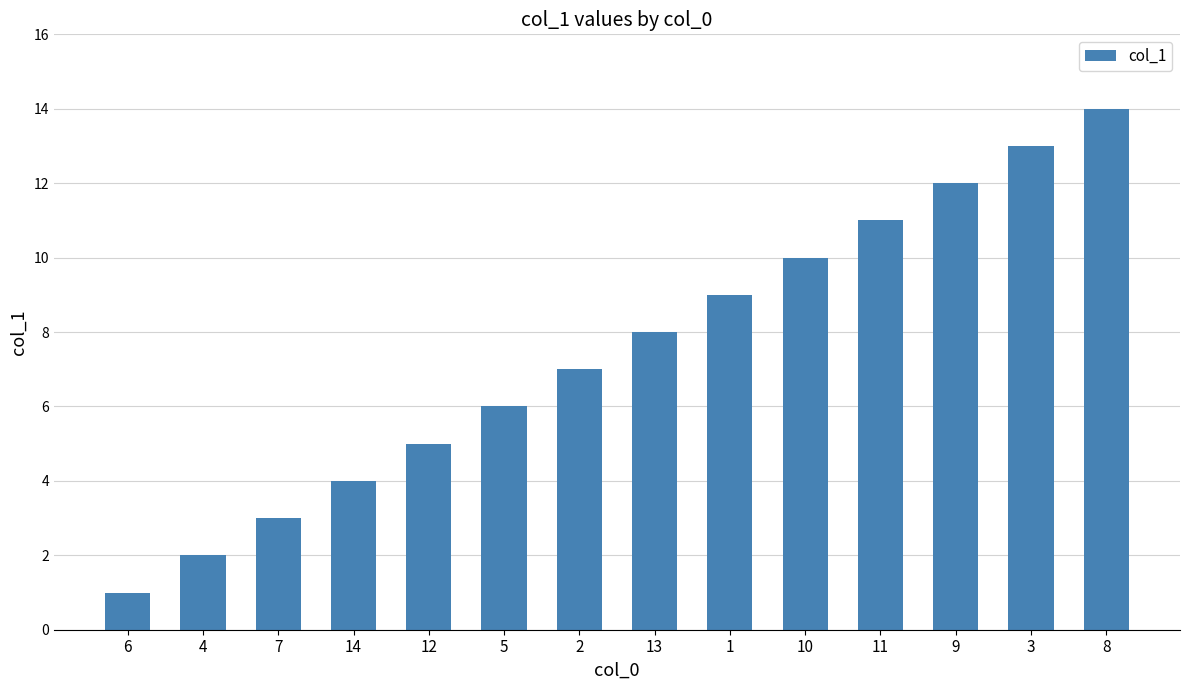

What is the label of the 6th bar from the left?

5